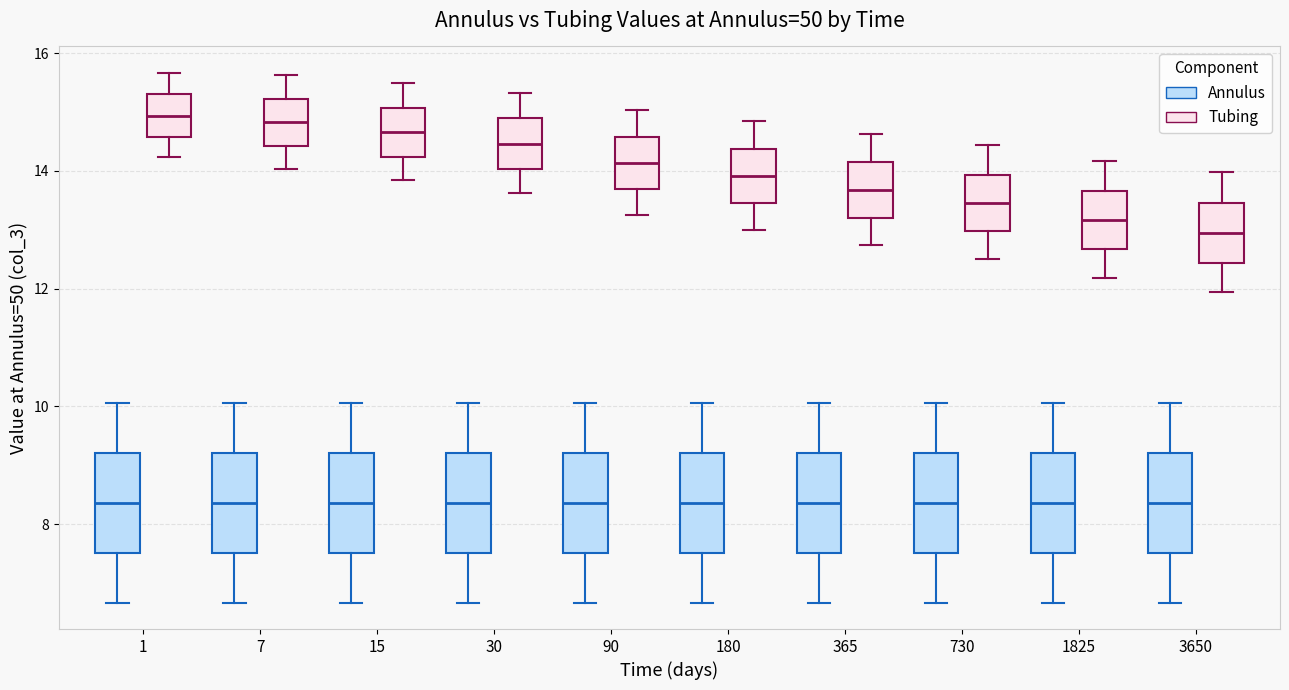

Reading left to right, transcribe this box plot: for each box, give where its median line is, the range the box spans, and where its two whiskers end, as read against the y-axis. The values are not printed on the chart, so give them approximately, as read against the axis.

1 (Annulus): median 8.4, box 7.6 to 9.2, whiskers 6.6 to 10.0
1 (Tubing): median 15.0, box 14.6 to 15.2, whiskers 14.2 to 15.6
7 (Annulus): median 8.4, box 7.6 to 9.2, whiskers 6.6 to 10.0
7 (Tubing): median 14.8, box 14.4 to 15.2, whiskers 14.0 to 15.6
15 (Annulus): median 8.4, box 7.6 to 9.2, whiskers 6.6 to 10.0
15 (Tubing): median 14.6, box 14.2 to 15.0, whiskers 13.8 to 15.4
30 (Annulus): median 8.4, box 7.6 to 9.2, whiskers 6.6 to 10.0
30 (Tubing): median 14.4, box 14.0 to 14.8, whiskers 13.6 to 15.4
90 (Annulus): median 8.4, box 7.6 to 9.2, whiskers 6.6 to 10.0
90 (Tubing): median 14.2, box 13.6 to 14.6, whiskers 13.2 to 15.0
180 (Annulus): median 8.4, box 7.6 to 9.2, whiskers 6.6 to 10.0
180 (Tubing): median 14.0, box 13.4 to 14.4, whiskers 13.0 to 14.8
365 (Annulus): median 8.4, box 7.6 to 9.2, whiskers 6.6 to 10.0
365 (Tubing): median 13.6, box 13.2 to 14.2, whiskers 12.8 to 14.6
730 (Annulus): median 8.4, box 7.6 to 9.2, whiskers 6.6 to 10.0
730 (Tubing): median 13.4, box 13.0 to 14.0, whiskers 12.4 to 14.4
1825 (Annulus): median 8.4, box 7.6 to 9.2, whiskers 6.6 to 10.0
1825 (Tubing): median 13.2, box 12.6 to 13.6, whiskers 12.2 to 14.2
3650 (Annulus): median 8.4, box 7.6 to 9.2, whiskers 6.6 to 10.0
3650 (Tubing): median 13.0, box 12.4 to 13.4, whiskers 12.0 to 14.0